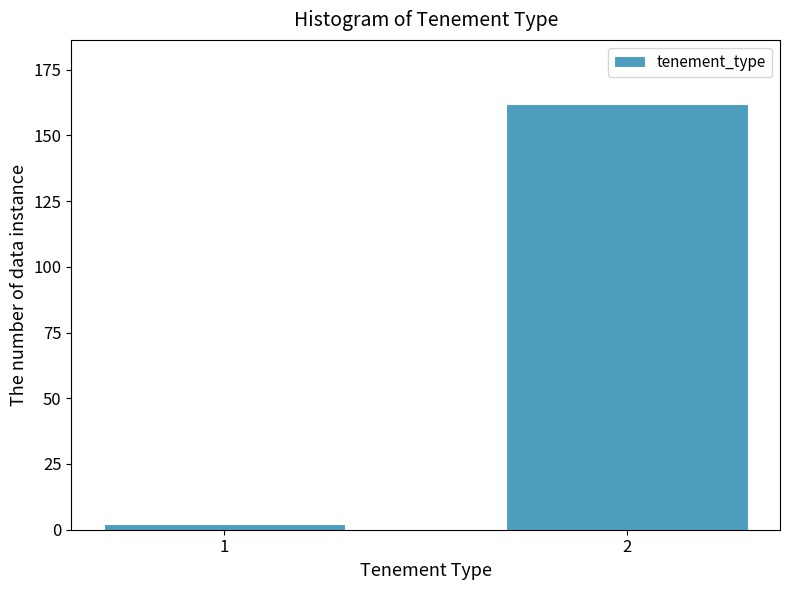

Reading right to left, transcribe all the data shown in this chart.

2=162	1=2